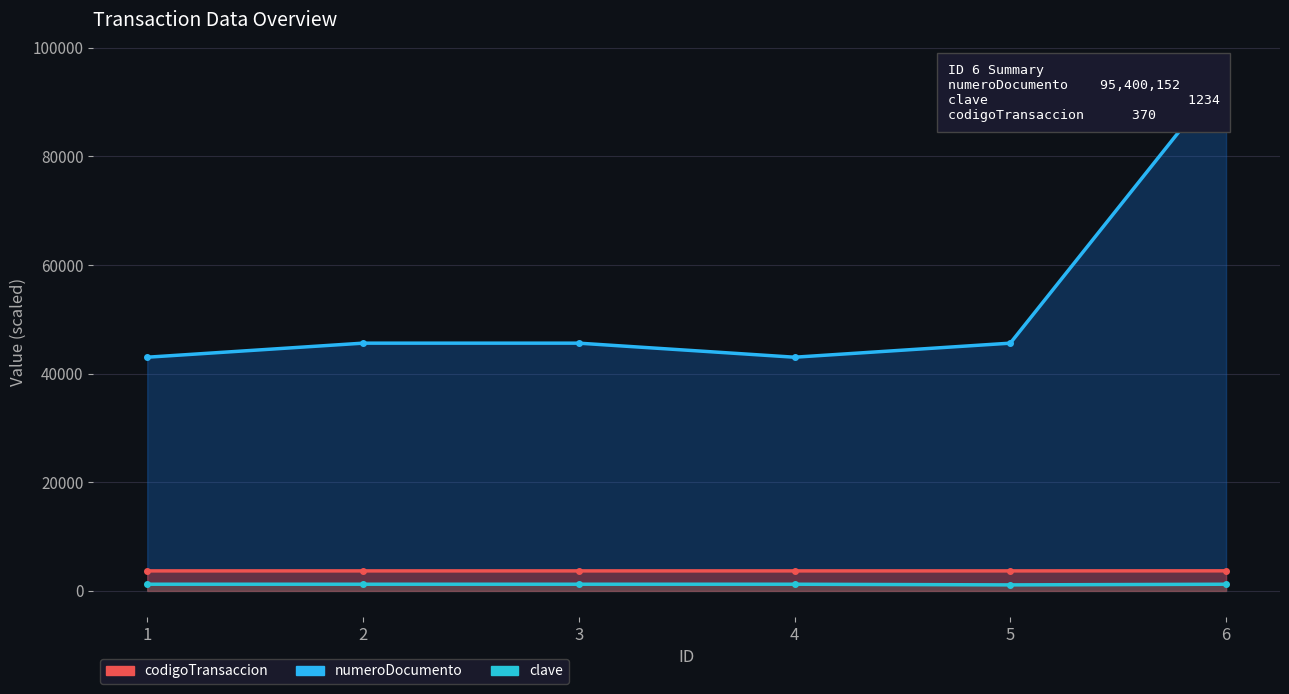

How many data points does each series have?

6